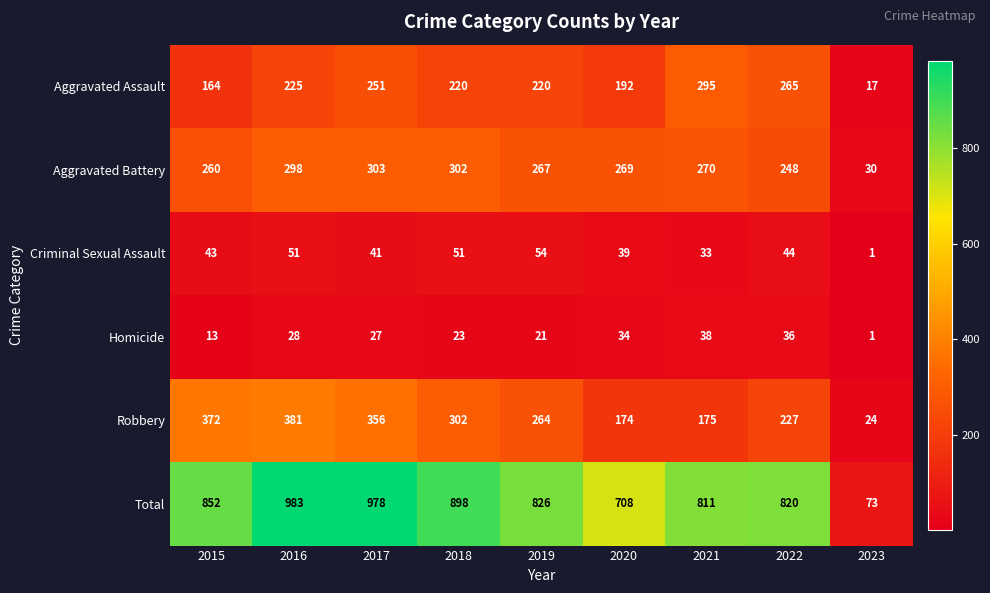

At which category is the sum across all series the highest?

2016